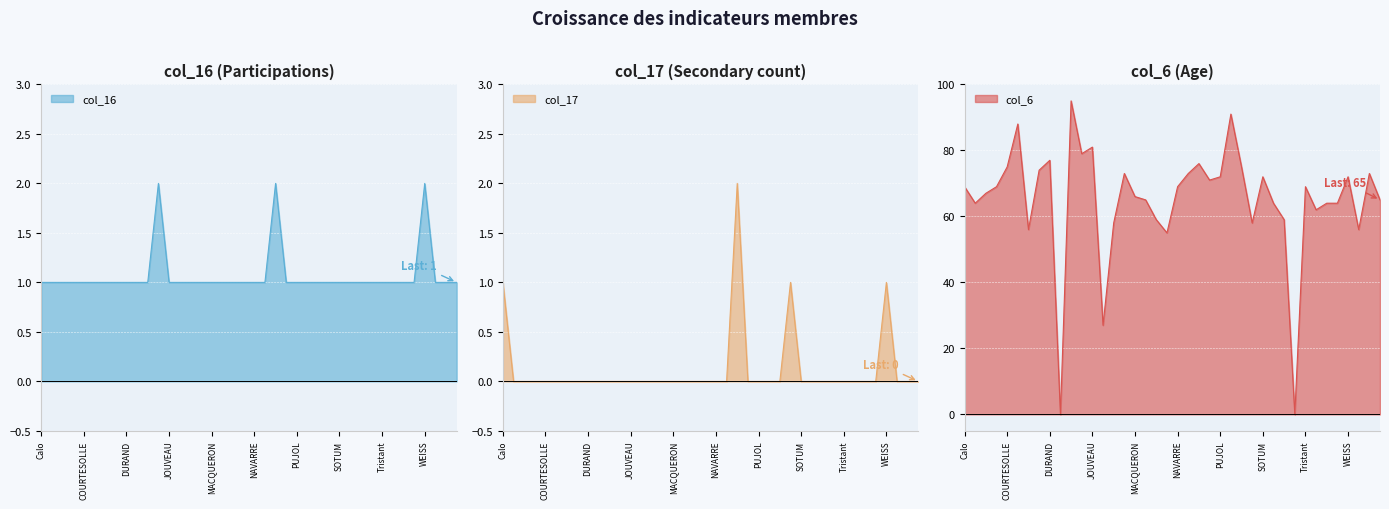

Count the number of data series in this chart.

3